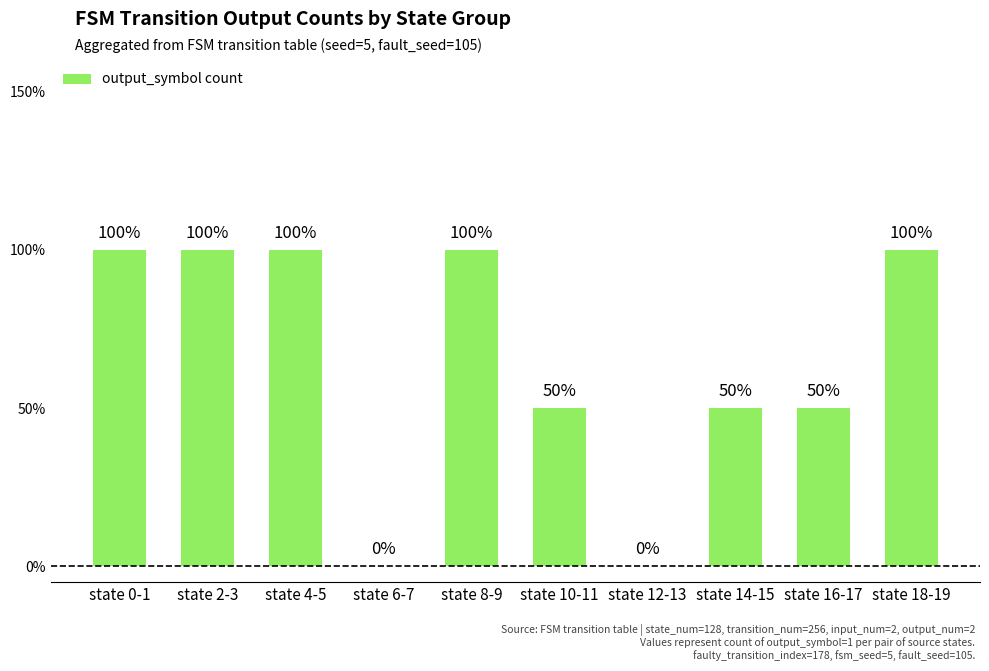

Does the chart contain stacked bars?

No